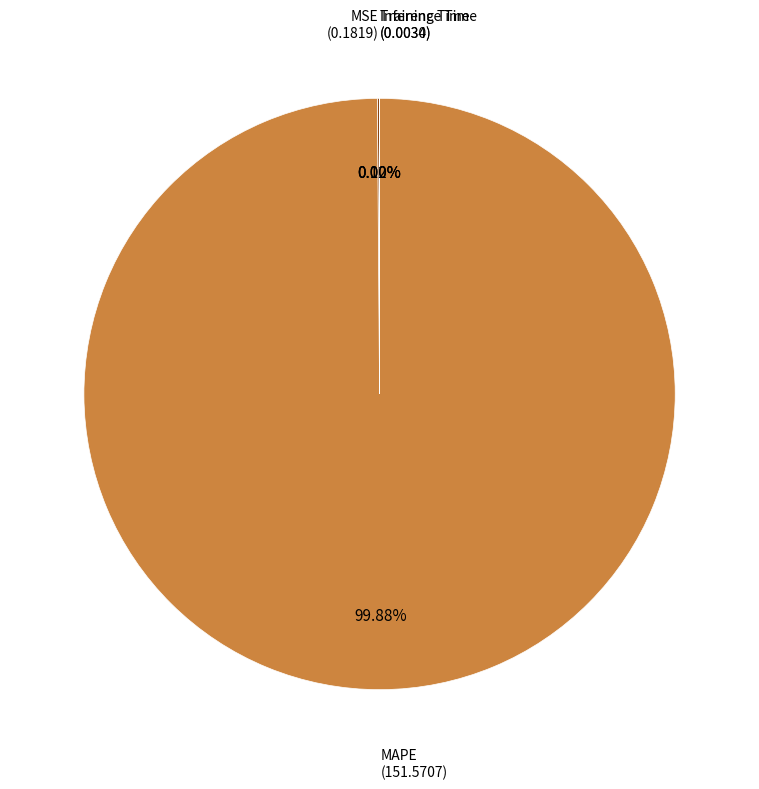

Does any single category account for the majority?

Yes